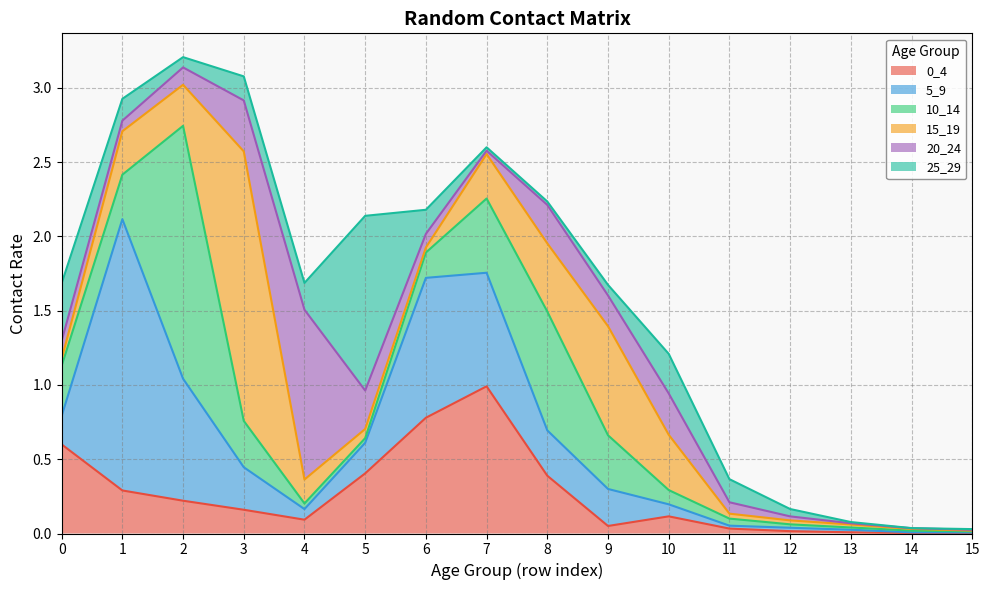

What is the average value of the 5_9 series?

0.4